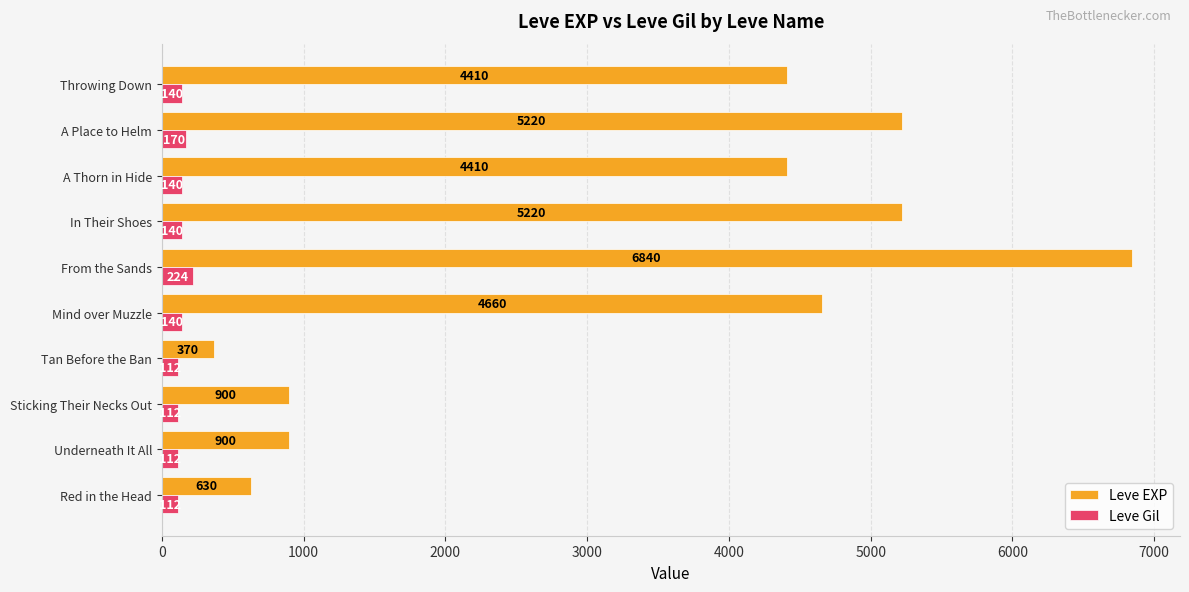

What is the sum of all Leve Gil values?

1402